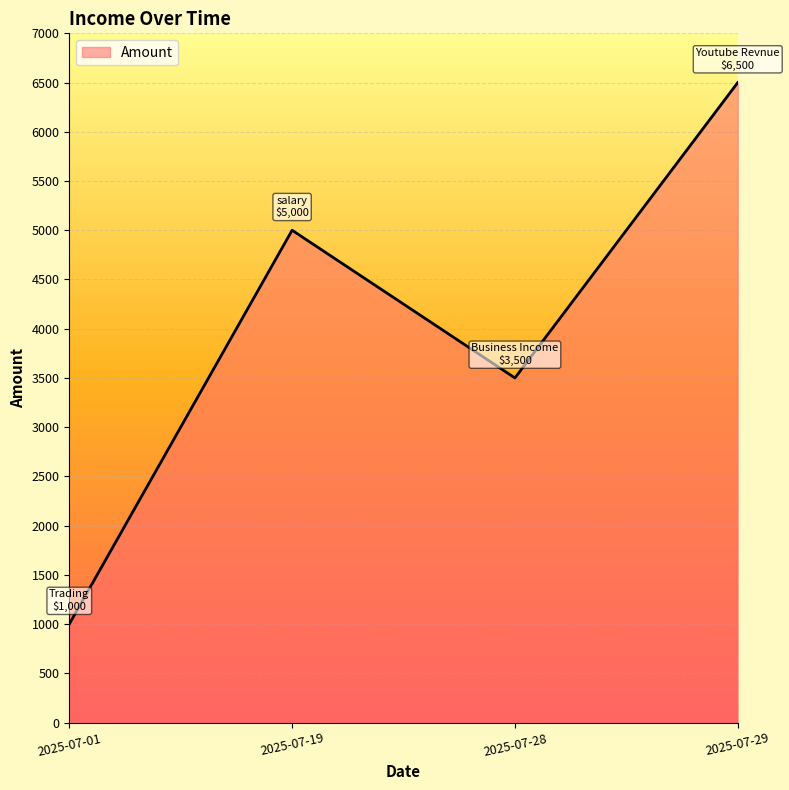

What is the change in value from 2025-07-19 to 2025-07-29?

+1500